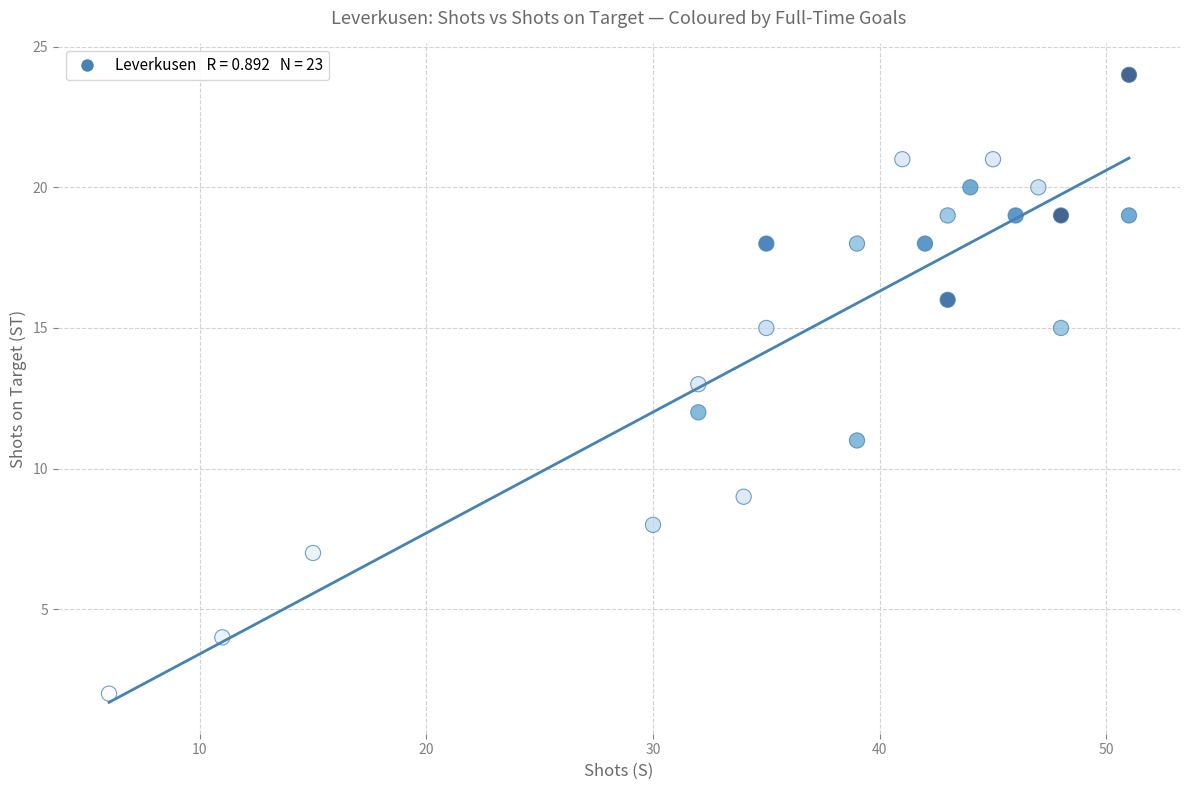

What is the range of X values (max minus min)?

45